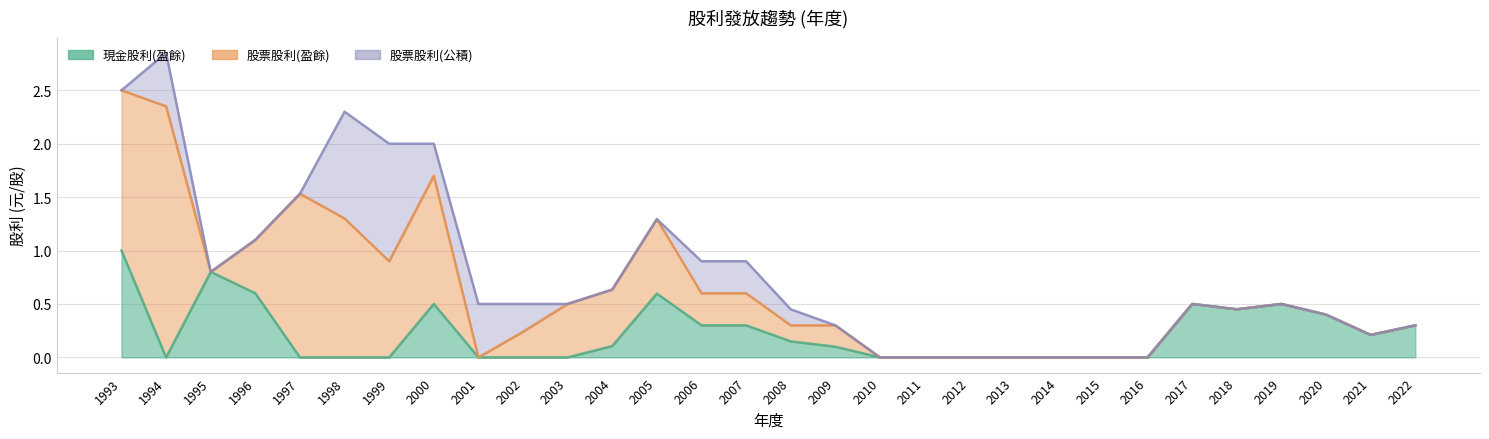

In 股票股利(盈餘), how many points are lower than both neighbors (excluding endpoints)?

4